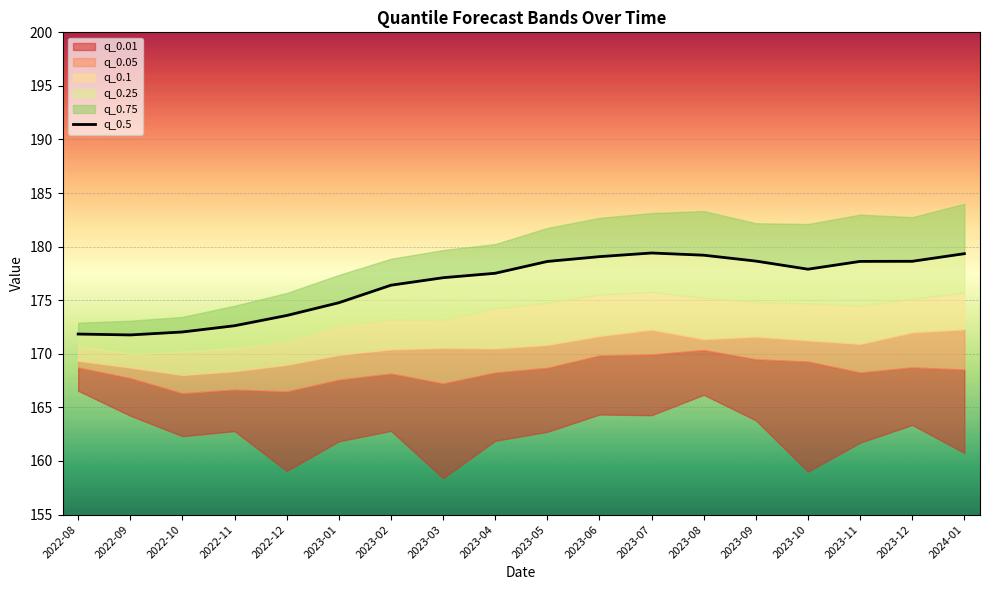

Where does the data first go above 177?

2023-03